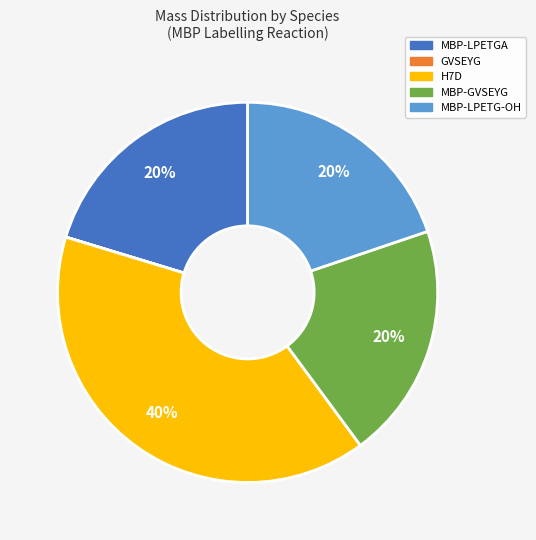

Is there a majority slice in this chart?

No